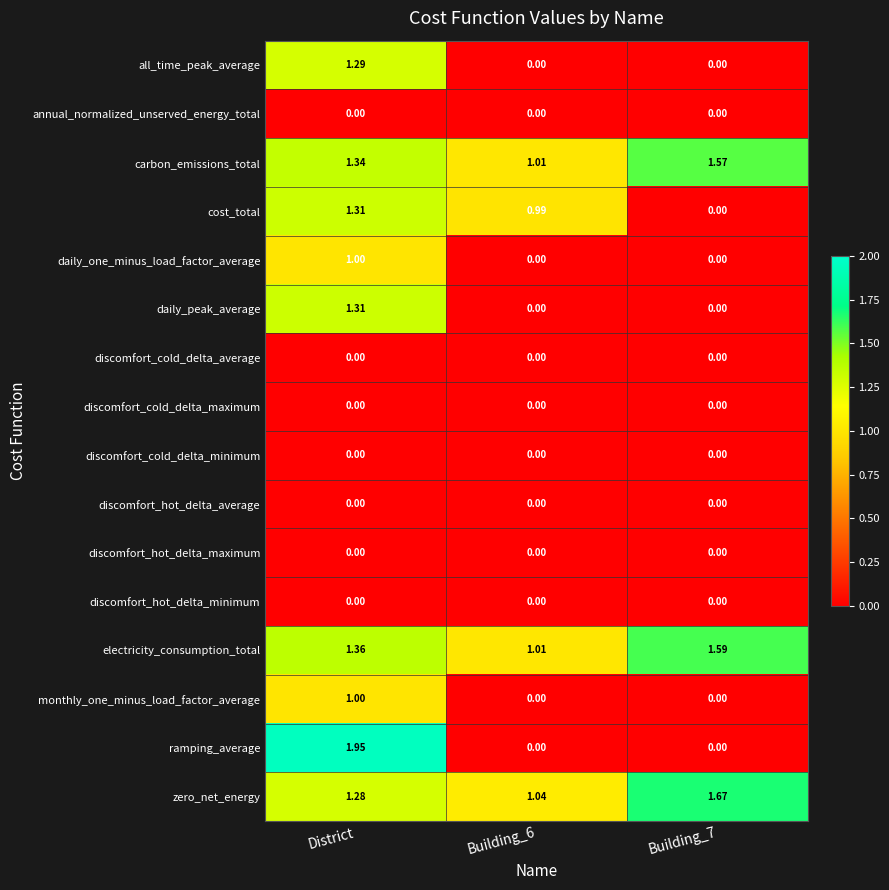

Which series changed the most between District and Building_7?

ramping_average